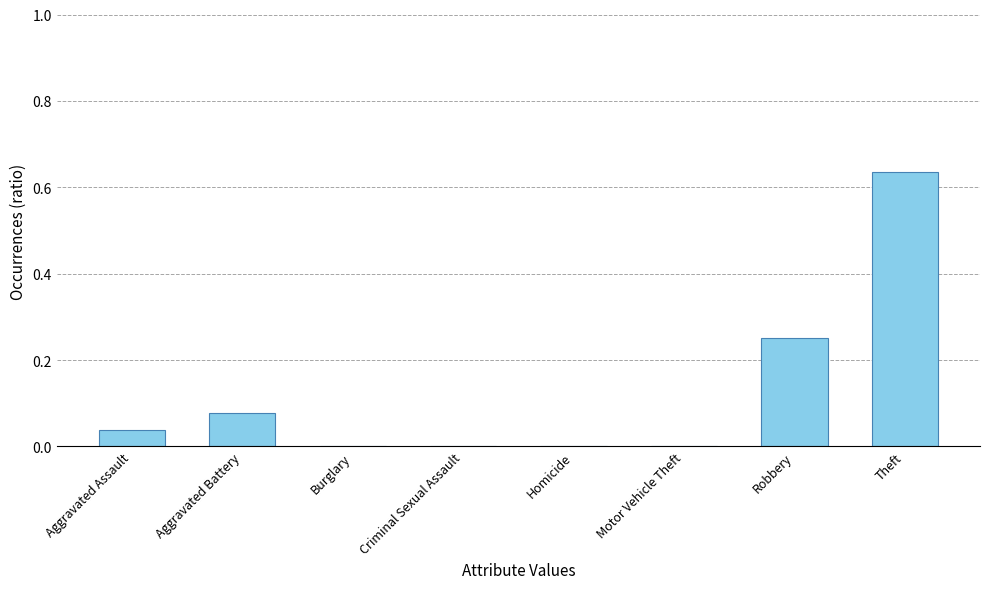

The value at Burglary is 0.2. True or false?

False